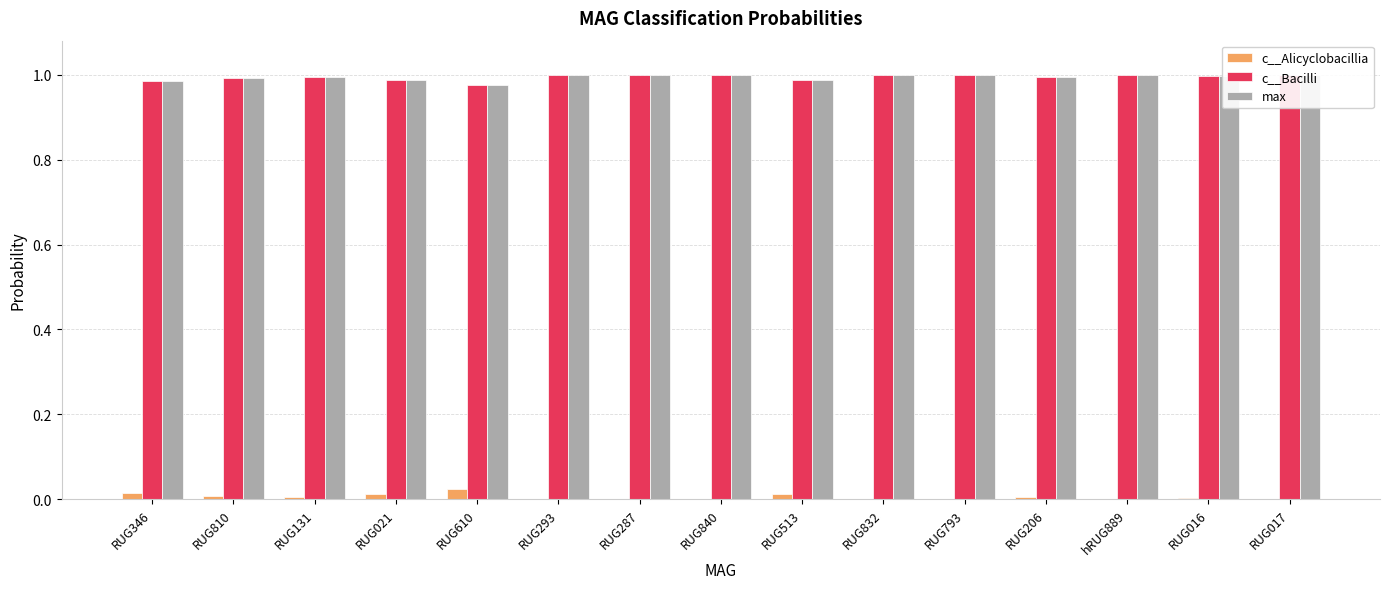

At which label does c__Alicyclobacillia reach its peak?

RUG610